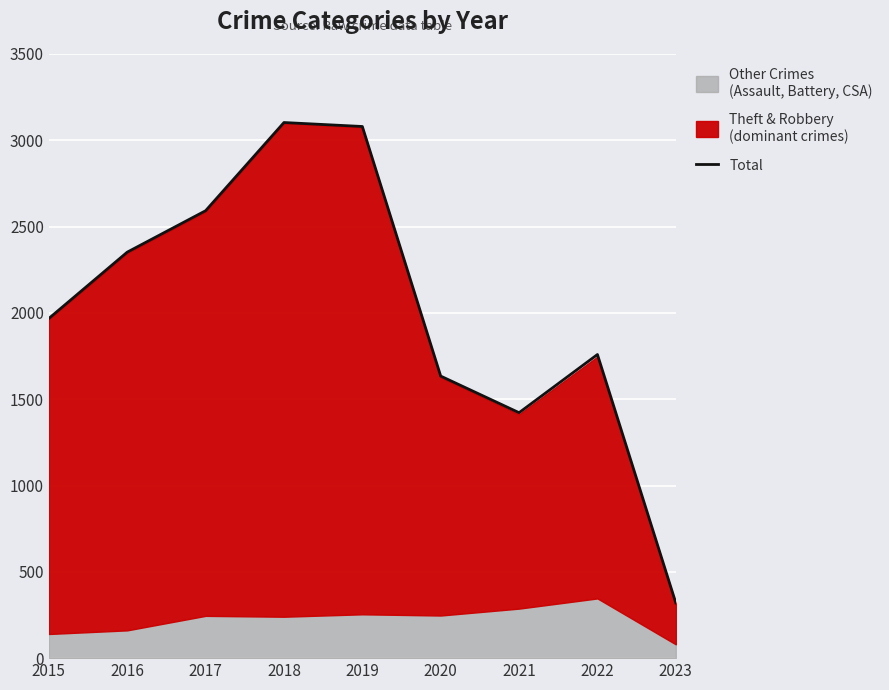

Reading left to right, extract all data points from this chart.

1968	2352	2592	3103	3080	1634	1422	1759	320